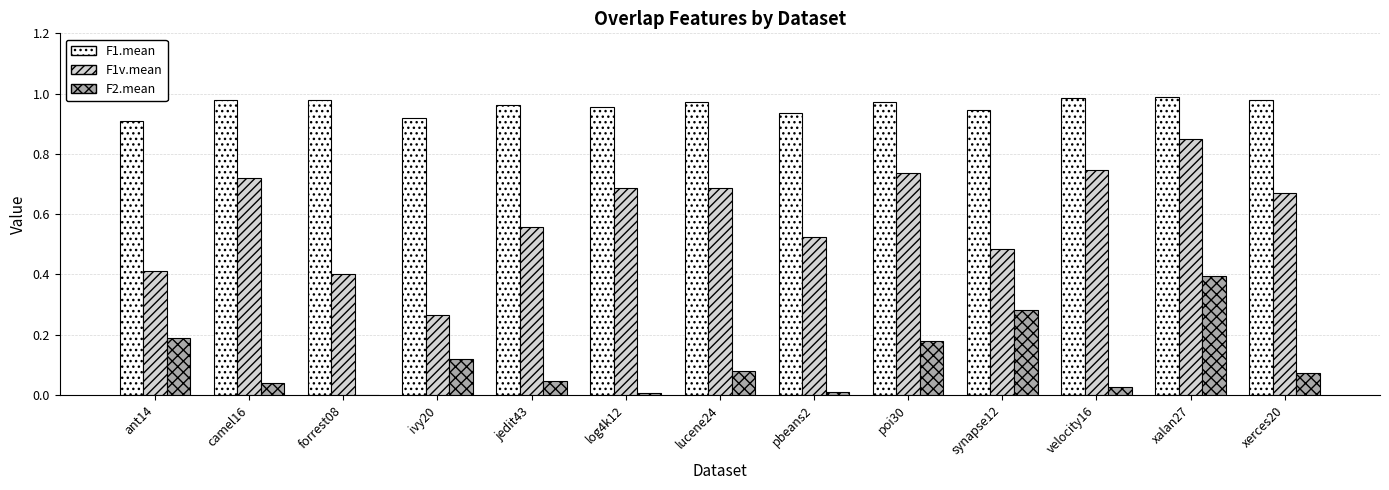

What is the total value across all series at log4k12?

1.7